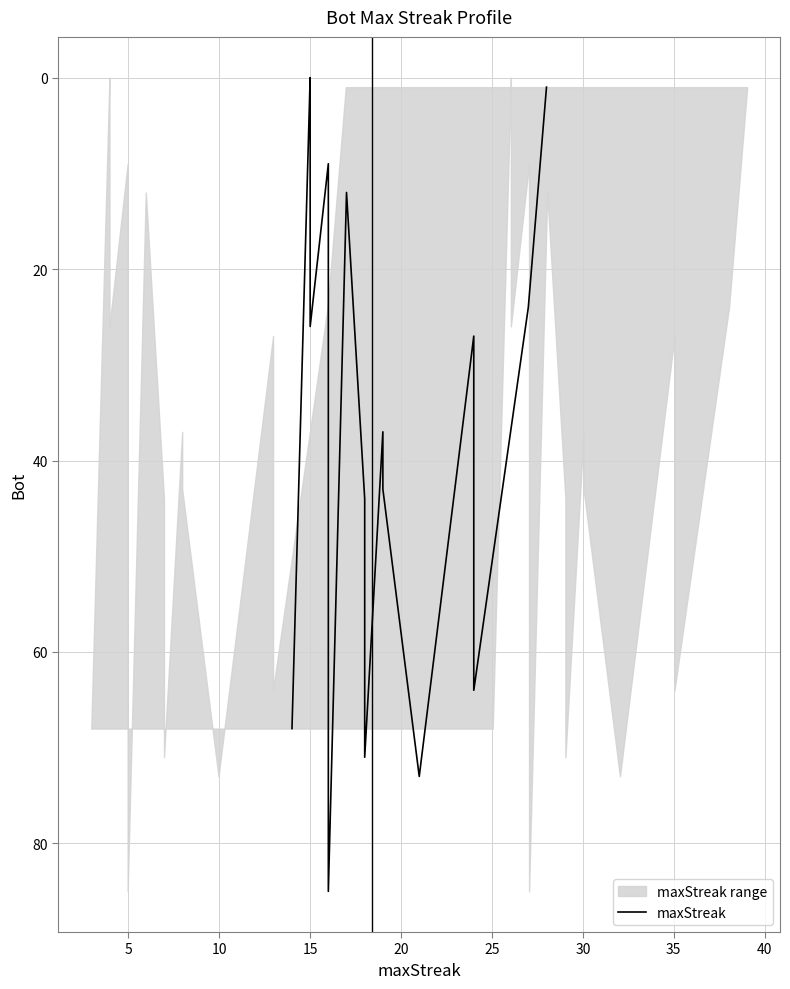

Between 35 and 17, which is larger?

35